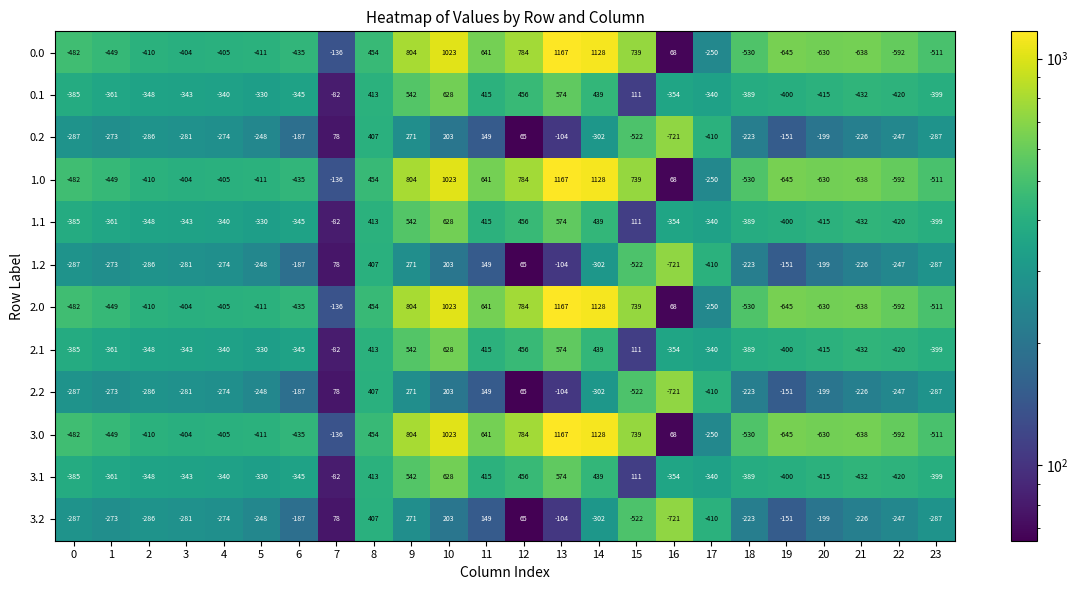

At which label does 3.2 first exceed -226?

6